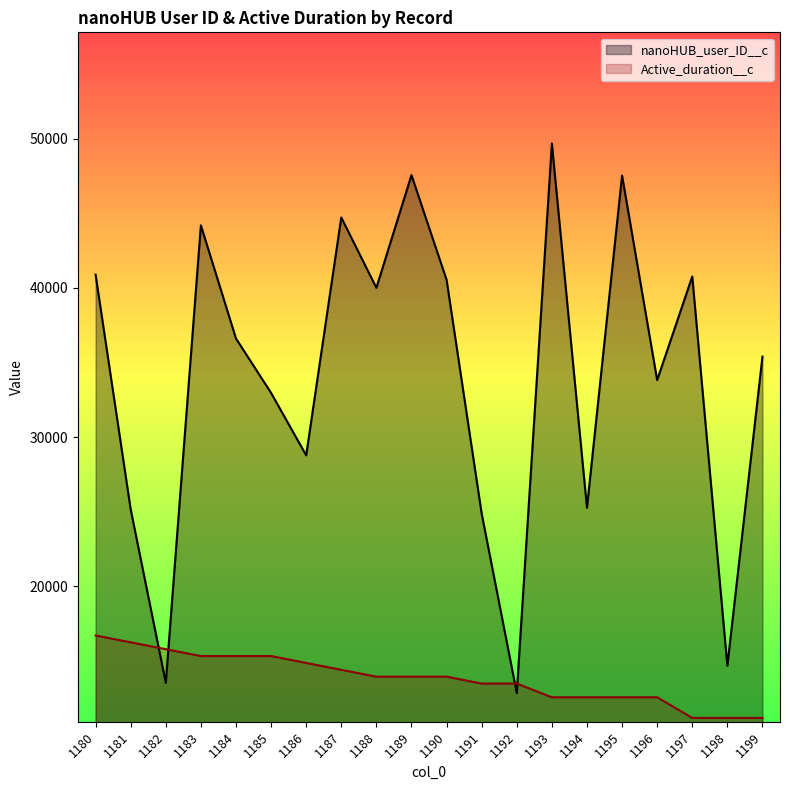

True or false: nanoHUB_user_ID__c has more than 1 points higher than both neighbors.

True